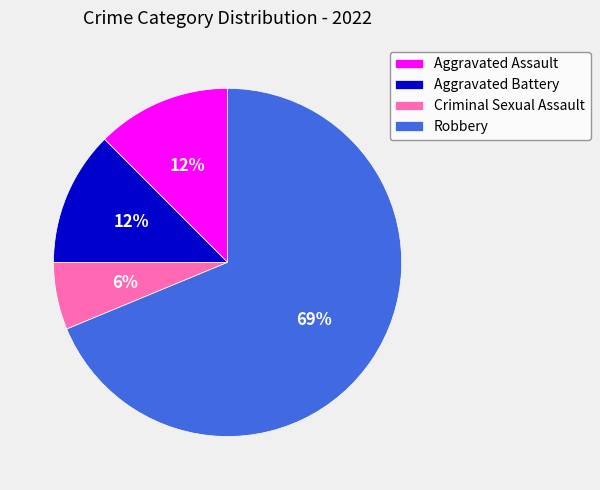

To the nearest percent, what is the average slice percentage?

25%